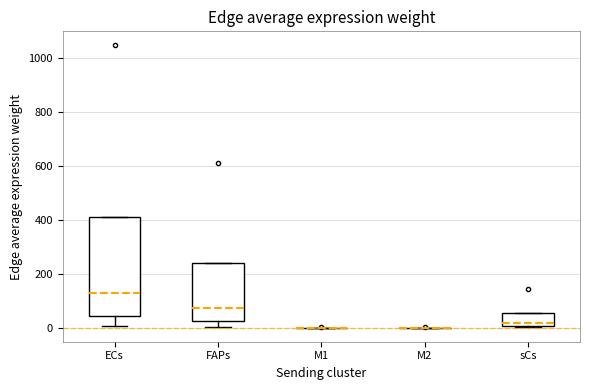

Reading left to right, transcribe this box plot: for each box, give where its median line is, the range the box spans, and where its two whiskers end, as read against the y-axis. The values are not printed on the chart, so give them approximately, as read against the axis.

ECs: median 120, box 40 to 400, whiskers 0 to 400
FAPs: median 80, box 20 to 240, whiskers 0 to 240
M1: box collapsed to a line at 0, whiskers 0 to 0
M2: box collapsed to a line at 0, whiskers 0 to 0
sCs: median 20, box 0 to 60, whiskers 0 to 60